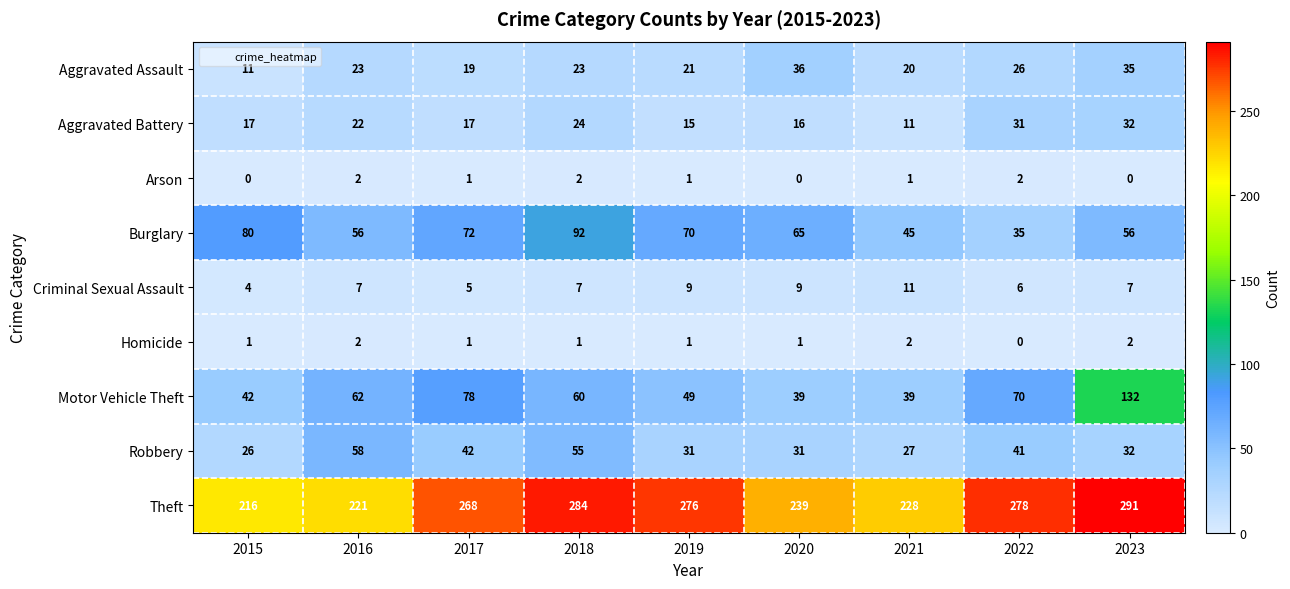

Where does the Robbery series first go above 32?

2016